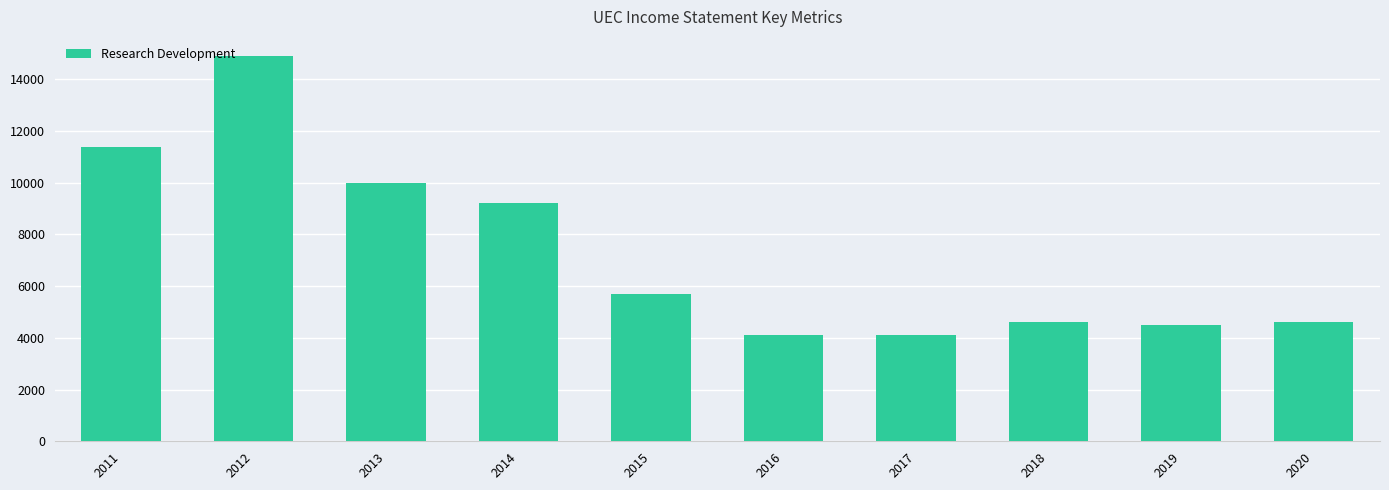

Approximately how many times larger is the value at 2011 compared to 2016?

2.8